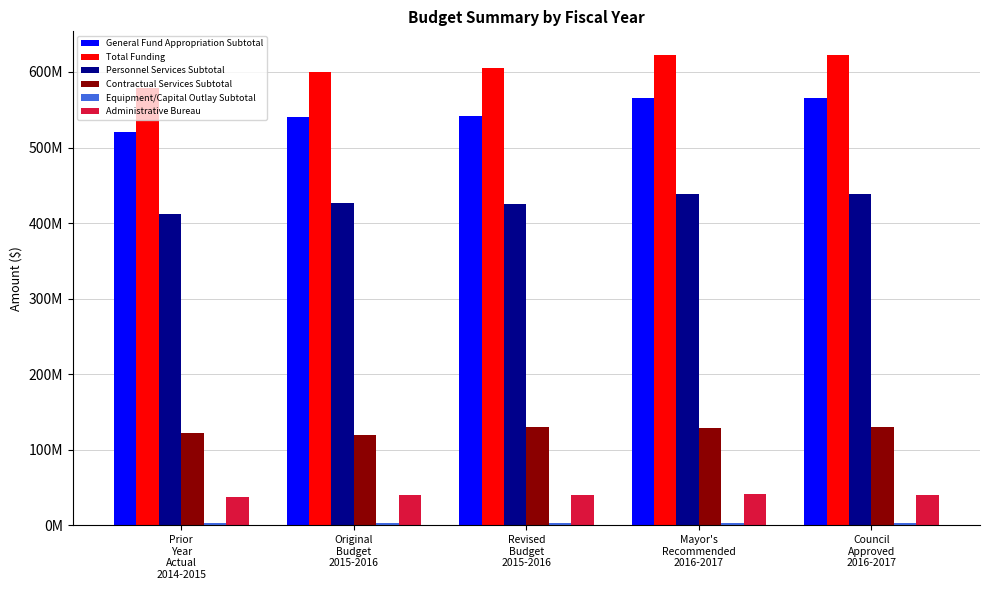

Does the chart contain stacked bars?

No